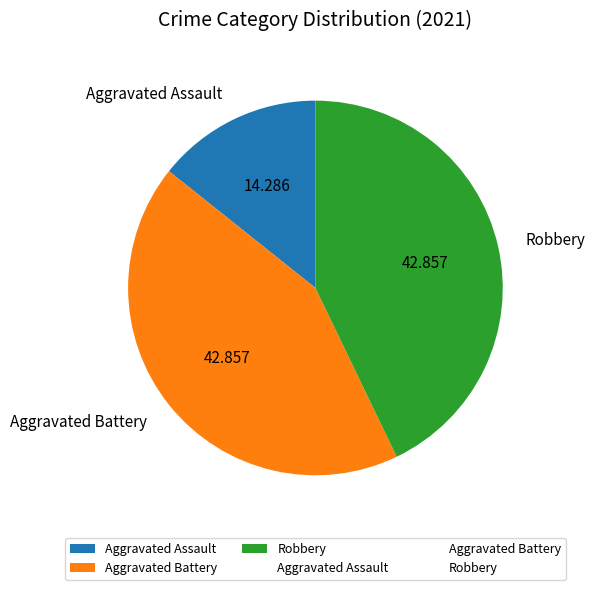

Do Robbery and Aggravated Assault together represent more than half of the pie?

Yes